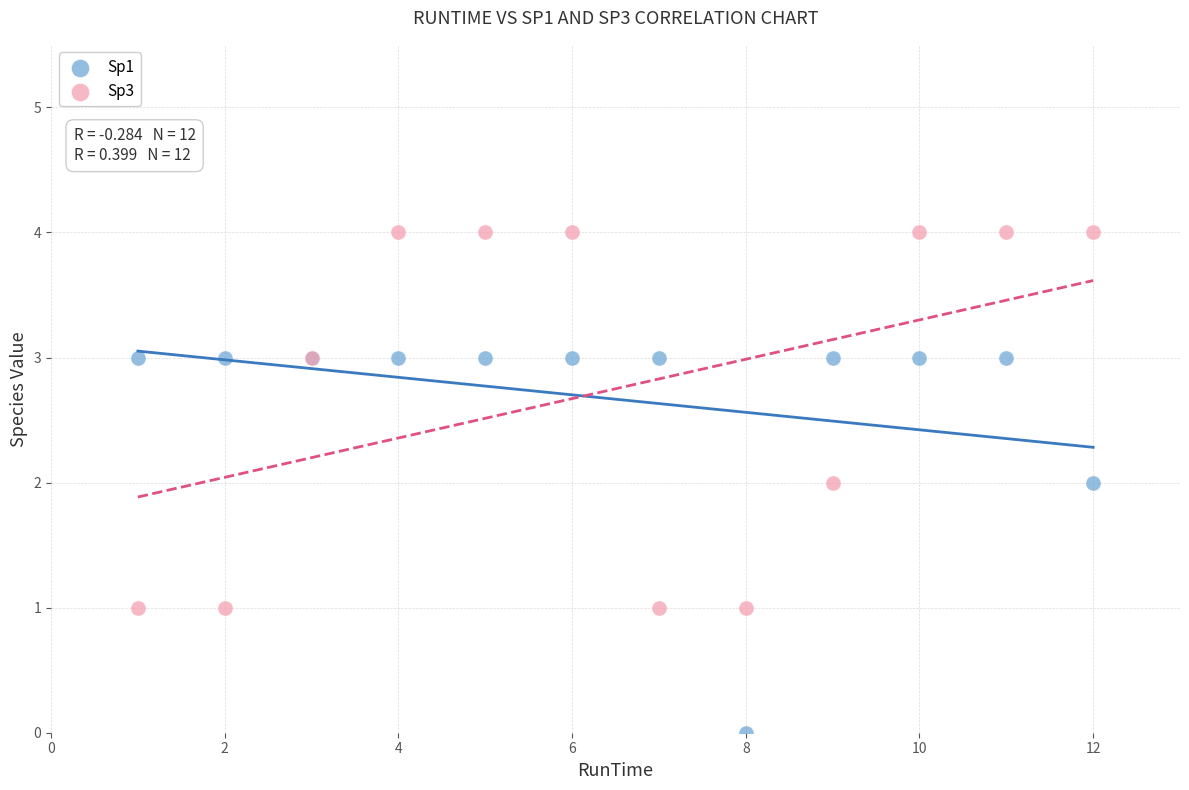

What is the X range (max minus min) for the scatter plot?

11